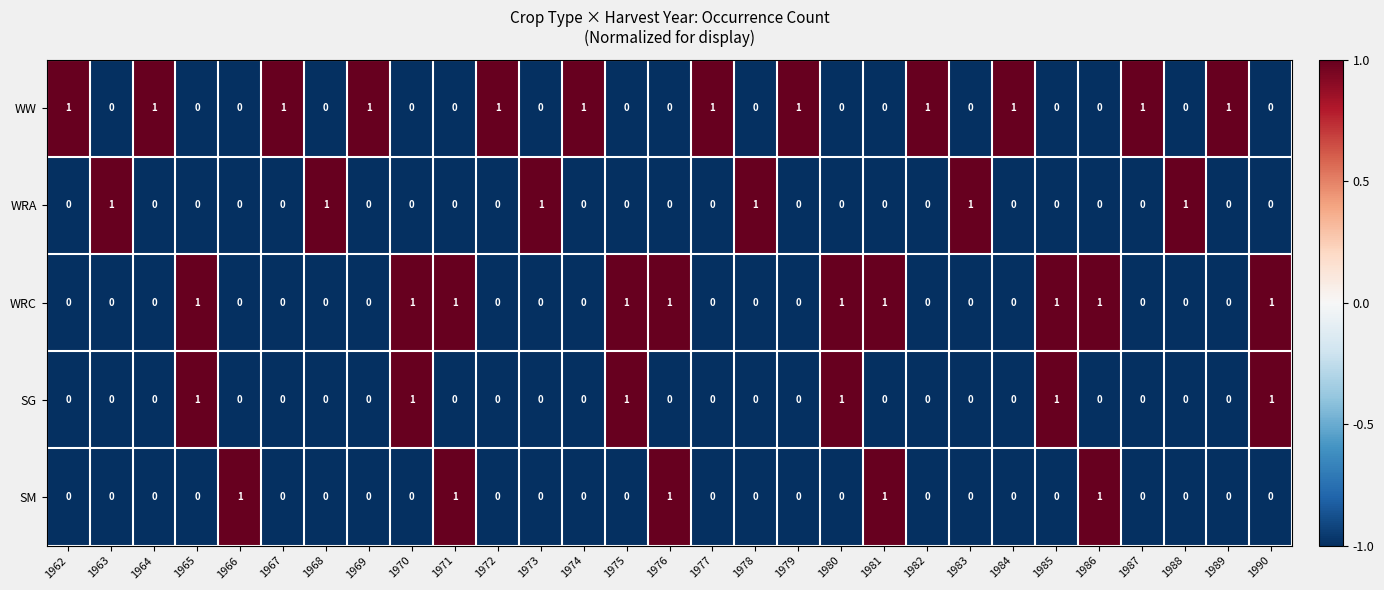

True or false: WRC has a value of 1 at 1984.

False